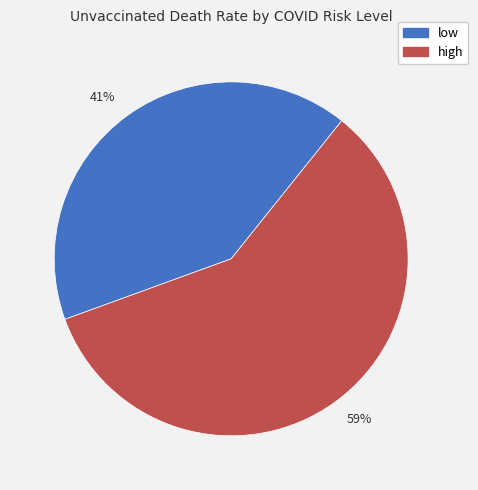

How many slices are in this pie chart?

2